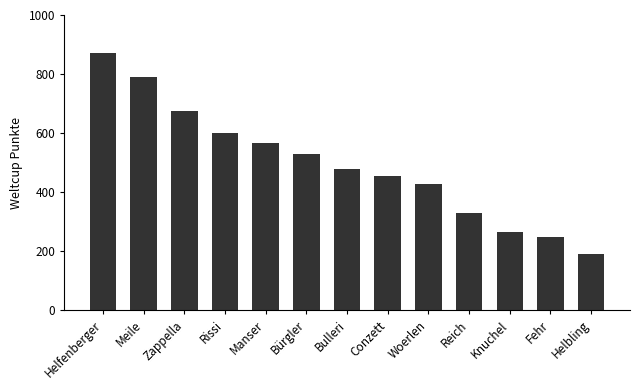

What is the change in value from Zappella to Helbling?

-485